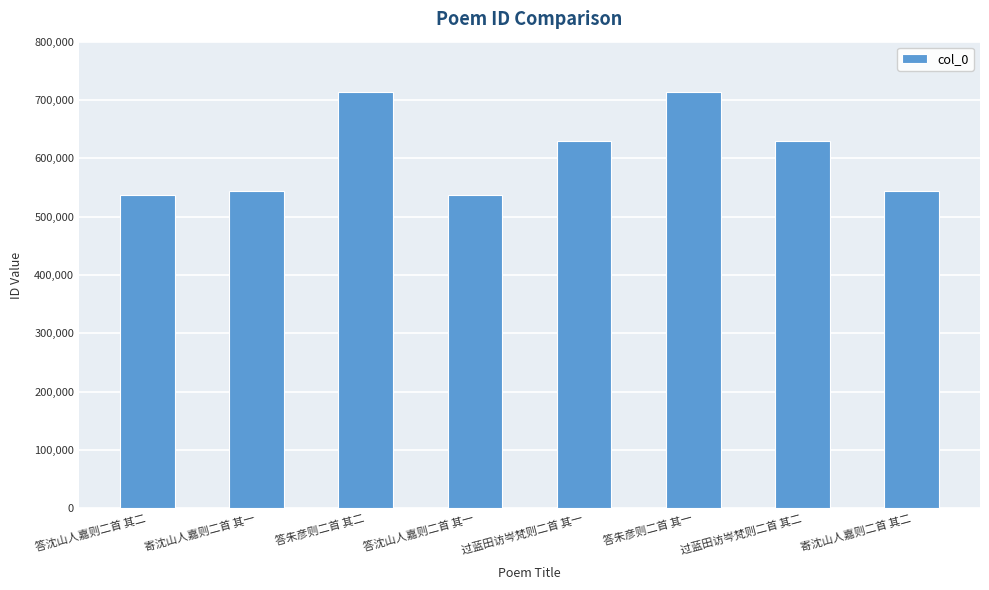

How many distinct data groups are displayed?

1